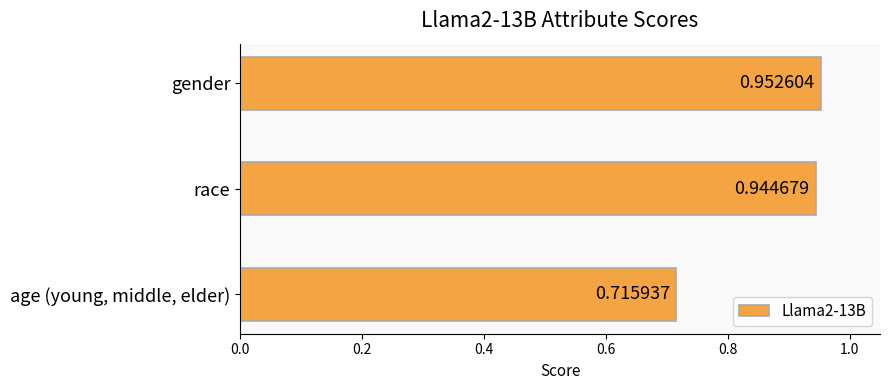

Rank the categories by value from lowest to highest.

age (young, middle, elder), race, gender